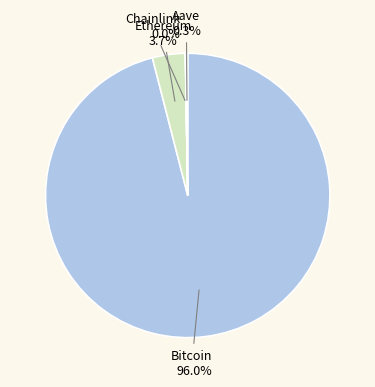

What percentage do Bitcoin and Ethereum together represent?

99.7%